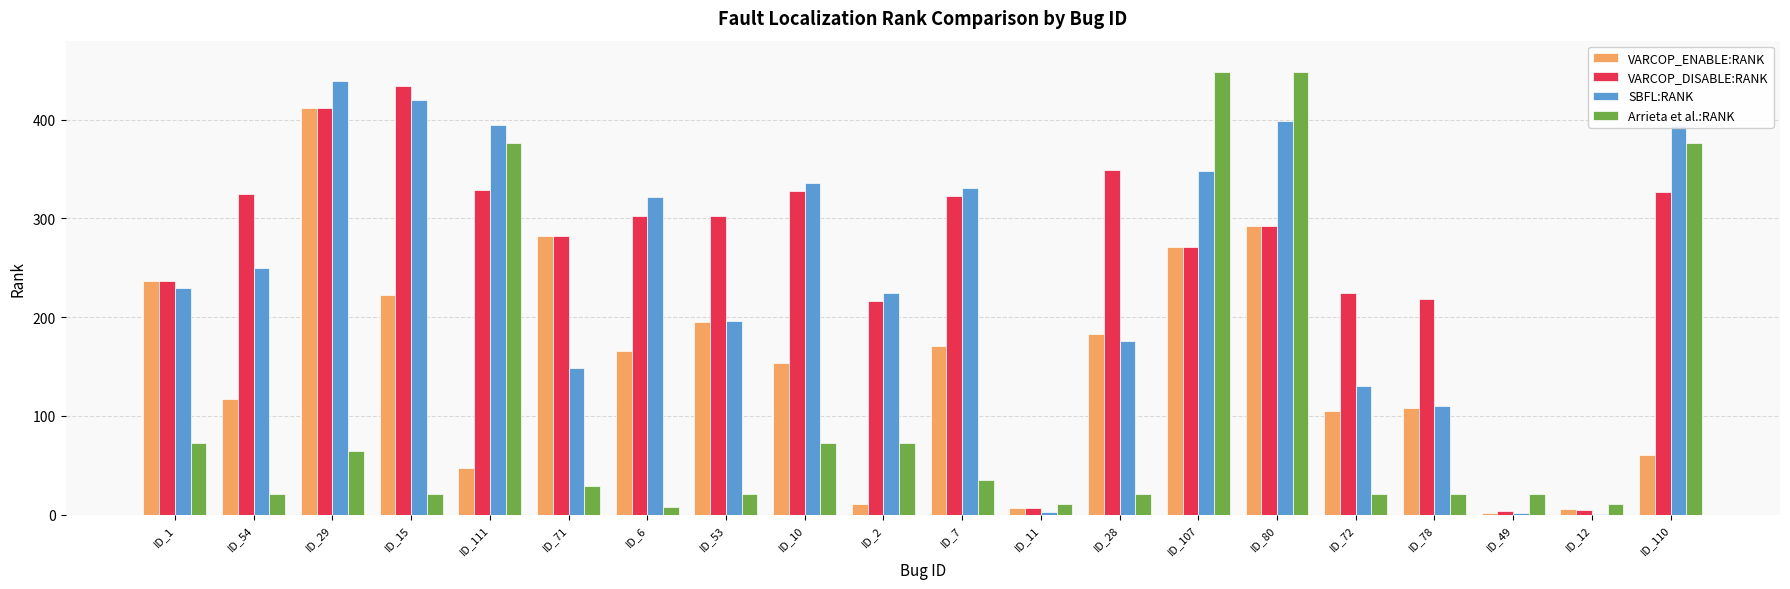

The Arrieta et al.:RANK series shows 72 at ID_1. True or false?

True